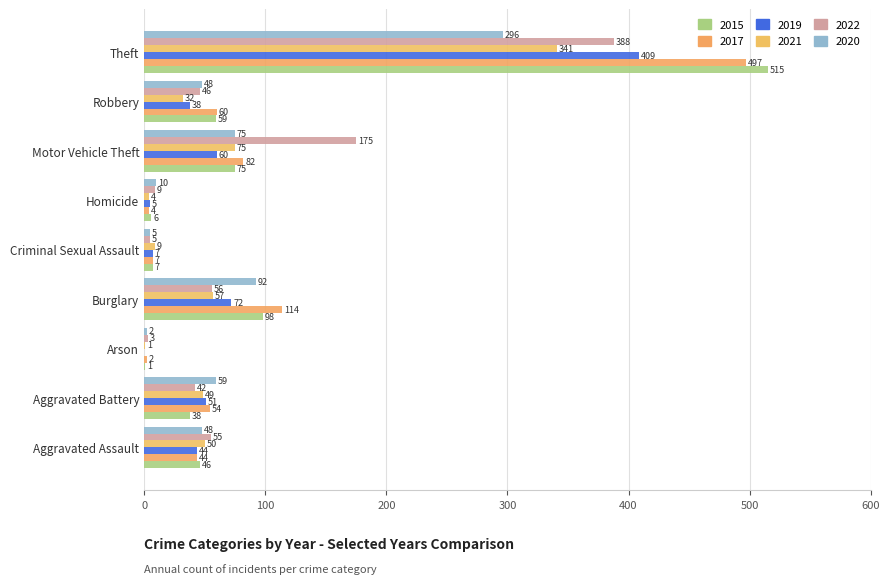

Which category has the highest value in the 2020 series?

Theft